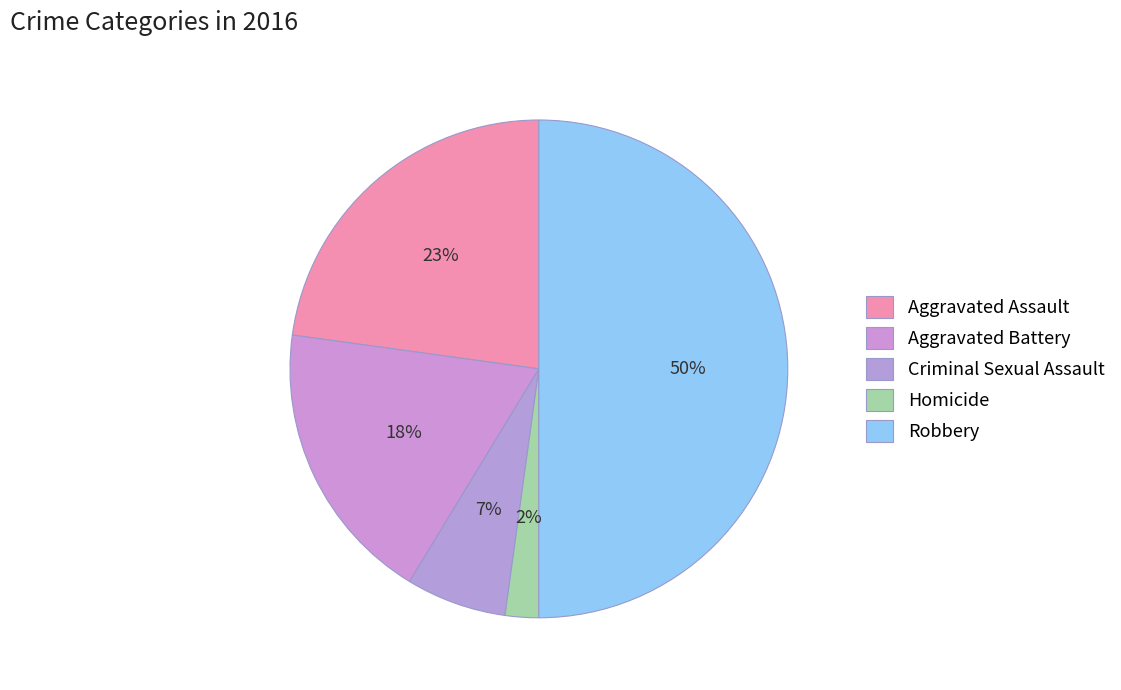

To the nearest percent, what is the average slice percentage?

20%